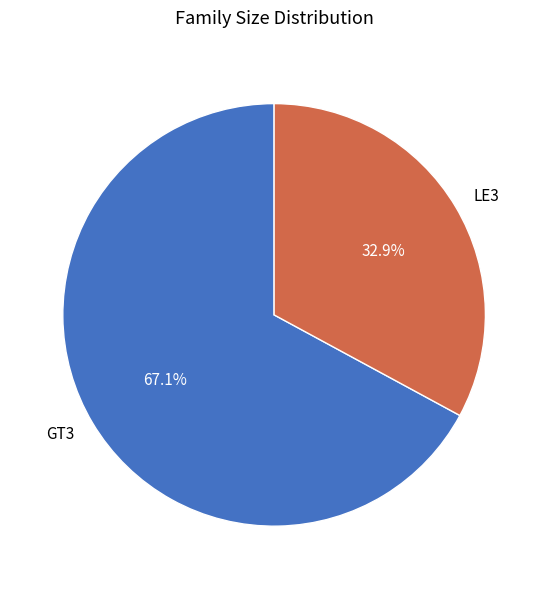

Do LE3 and GT3 together represent more than half of the pie?

Yes